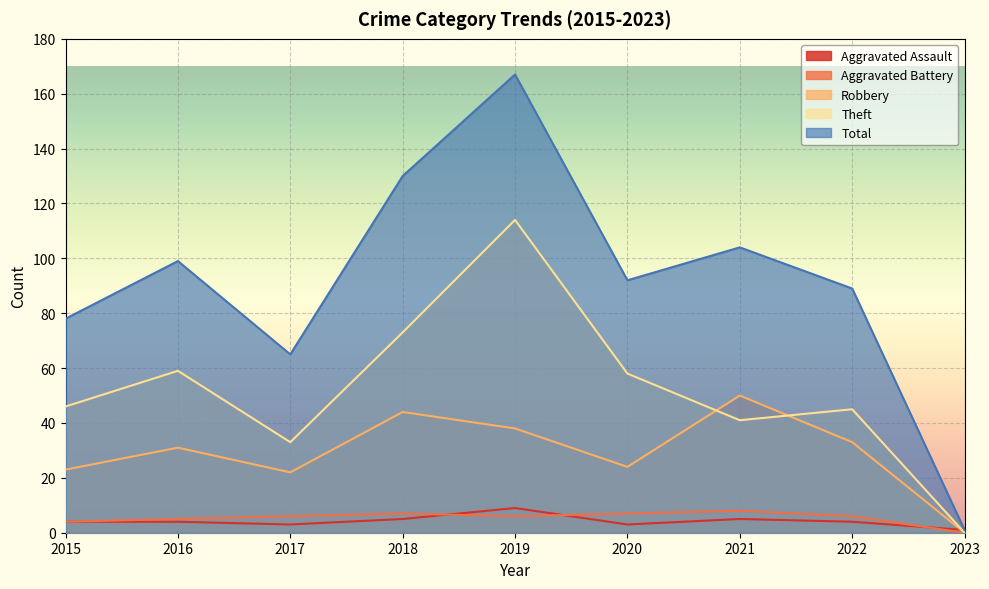

How many interior local peaks does the Total series have?

3